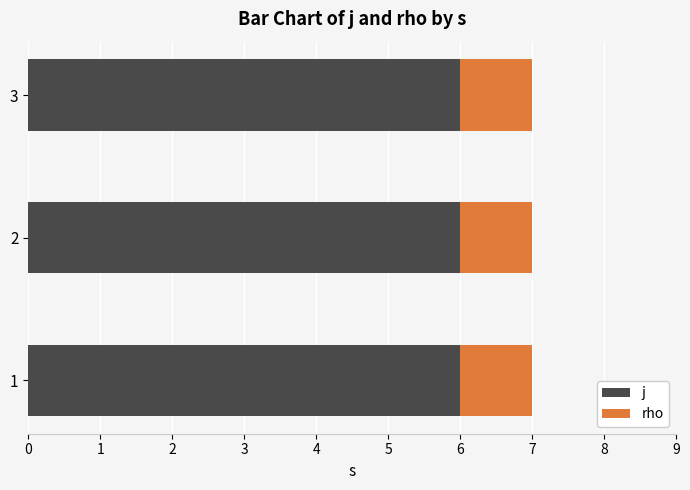

What is the total value across all series at 2?

7